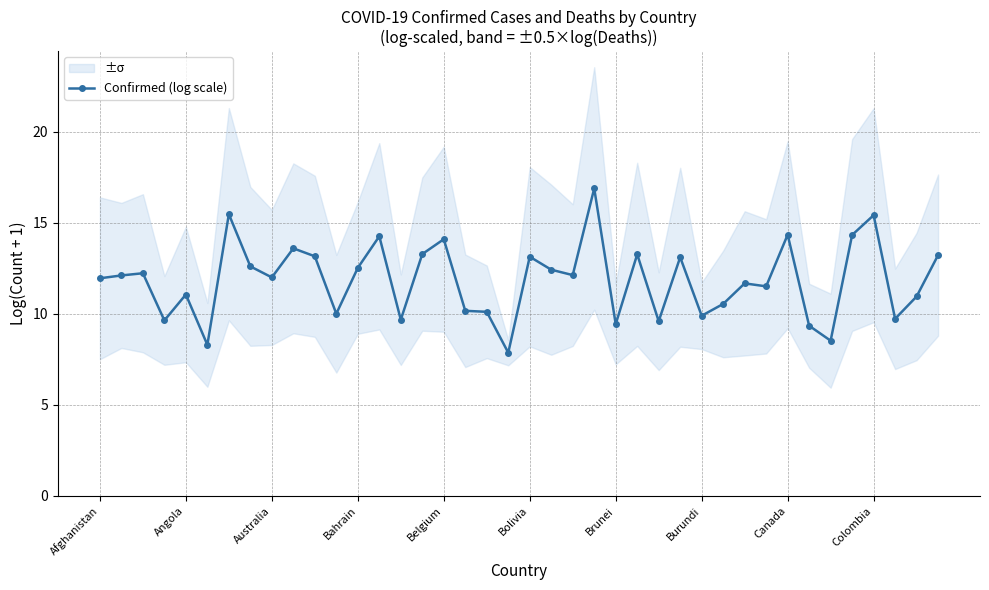

How many data points are less than 12?

19